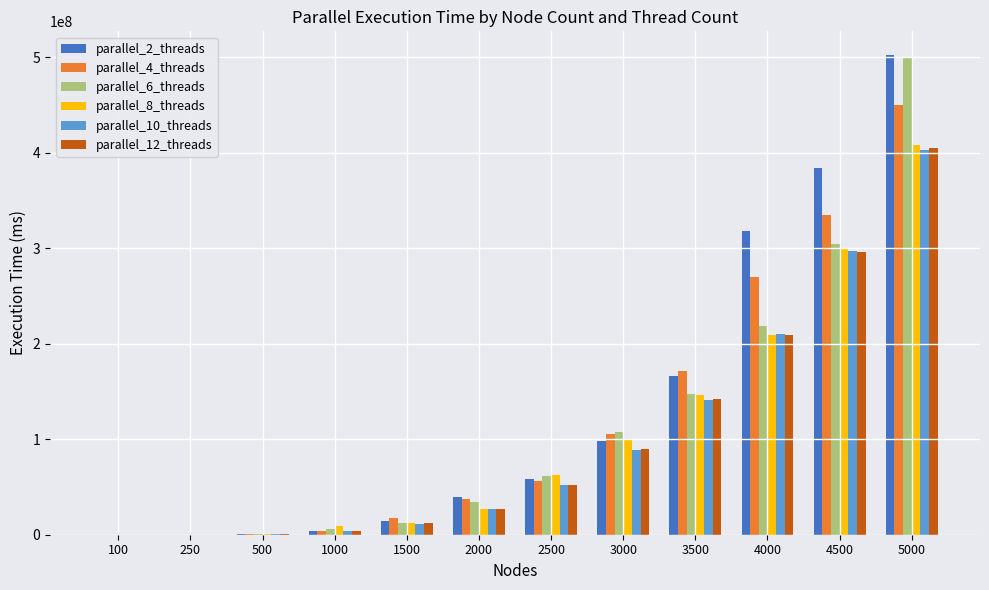

What are all the series names shown in the legend?

parallel_2_threads, parallel_4_threads, parallel_6_threads, parallel_8_threads, parallel_10_threads, parallel_12_threads